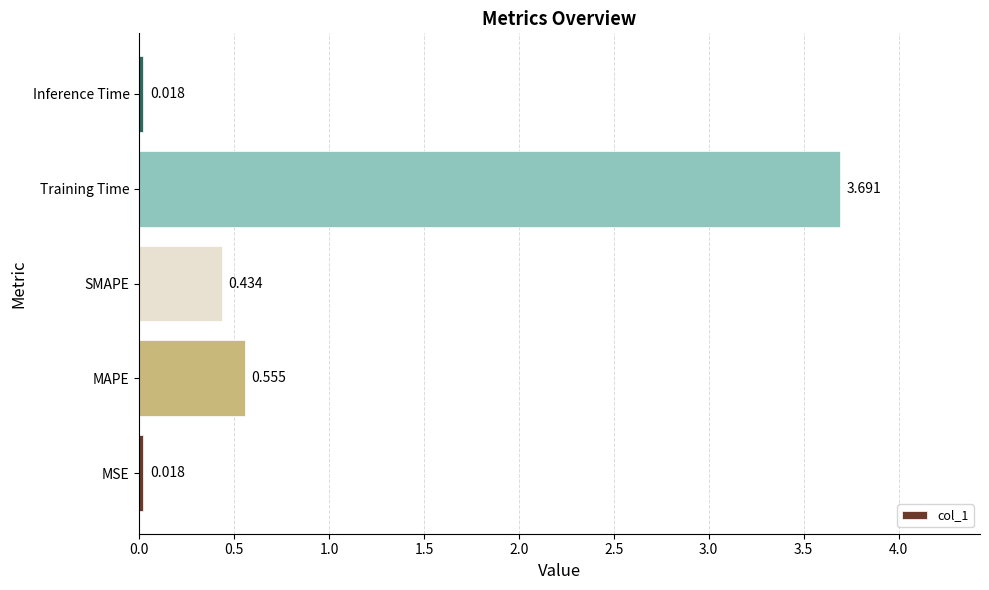

Between Training Time and MAPE, which is larger?

Training Time